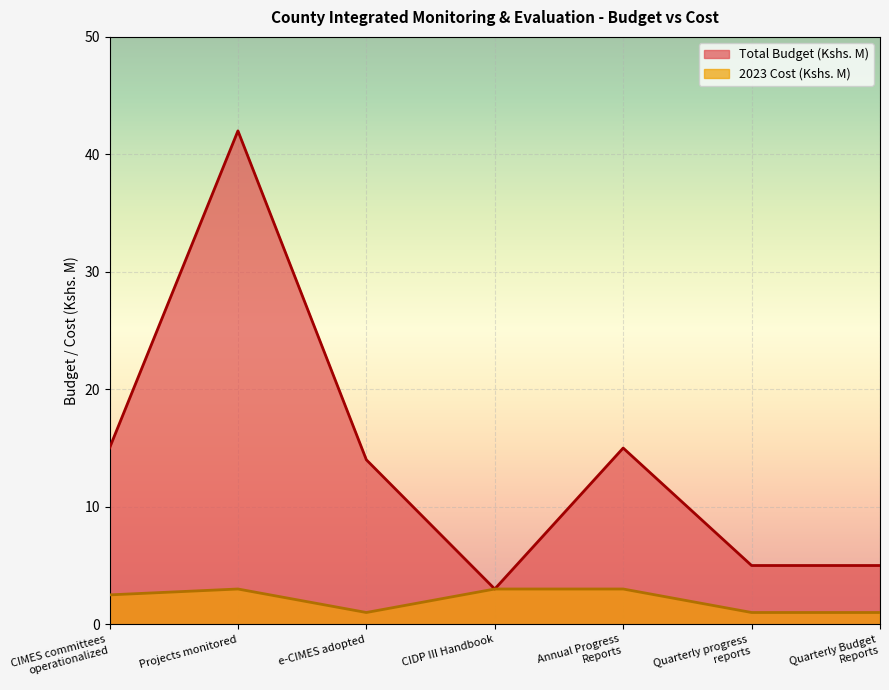

True or false: Total Budget (Kshs. M) has more than 0 points higher than both neighbors.

True